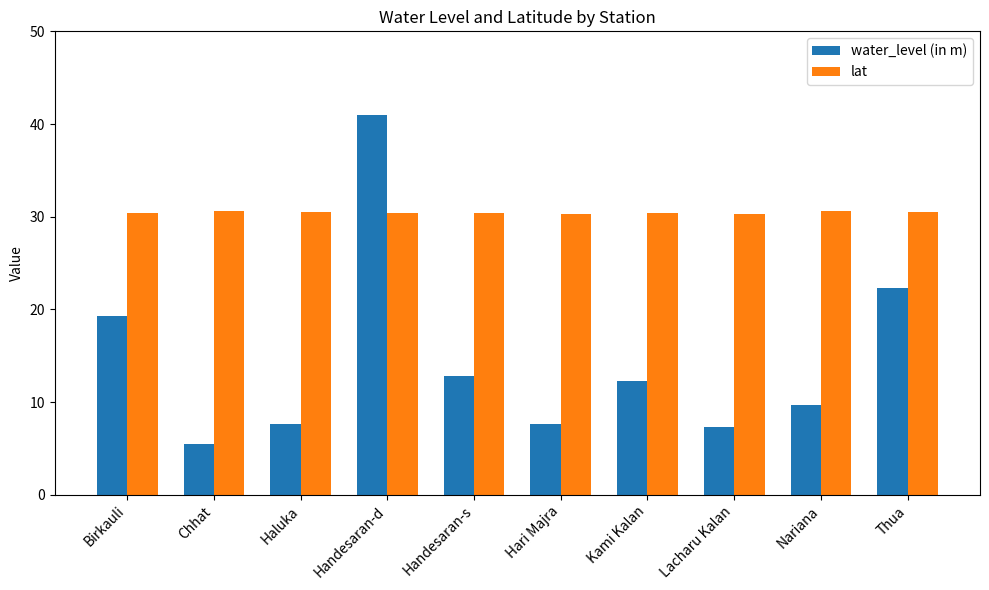

What is the label of the 1st bar from the right?

Thua